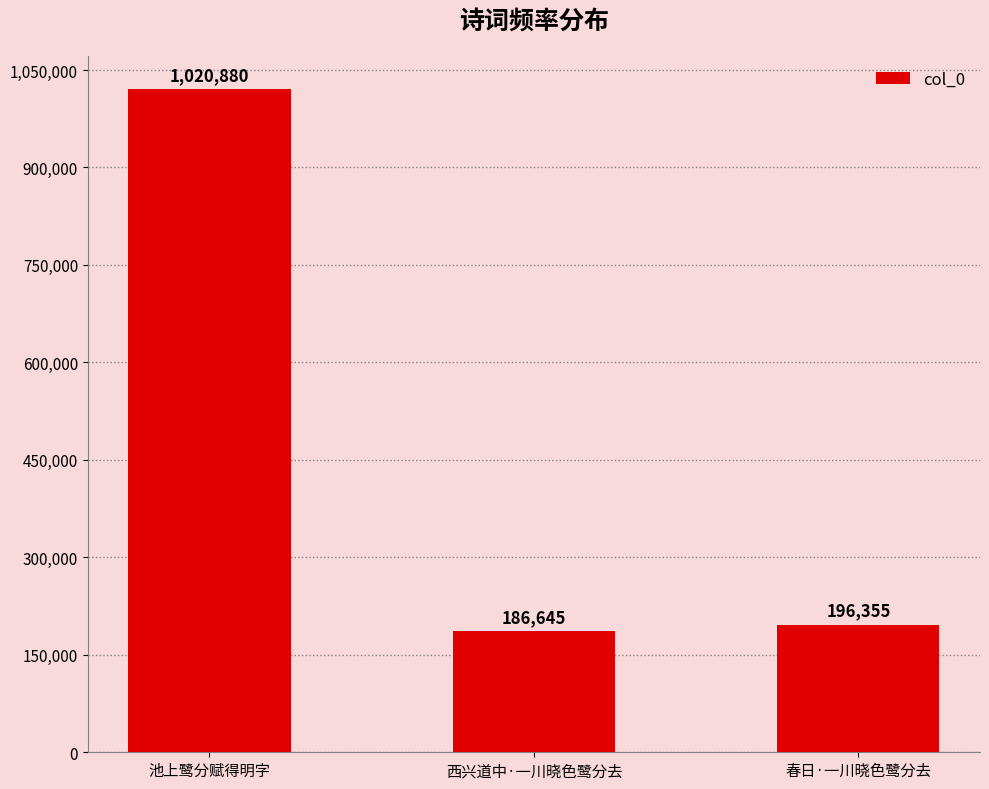

What is the average value?

467960